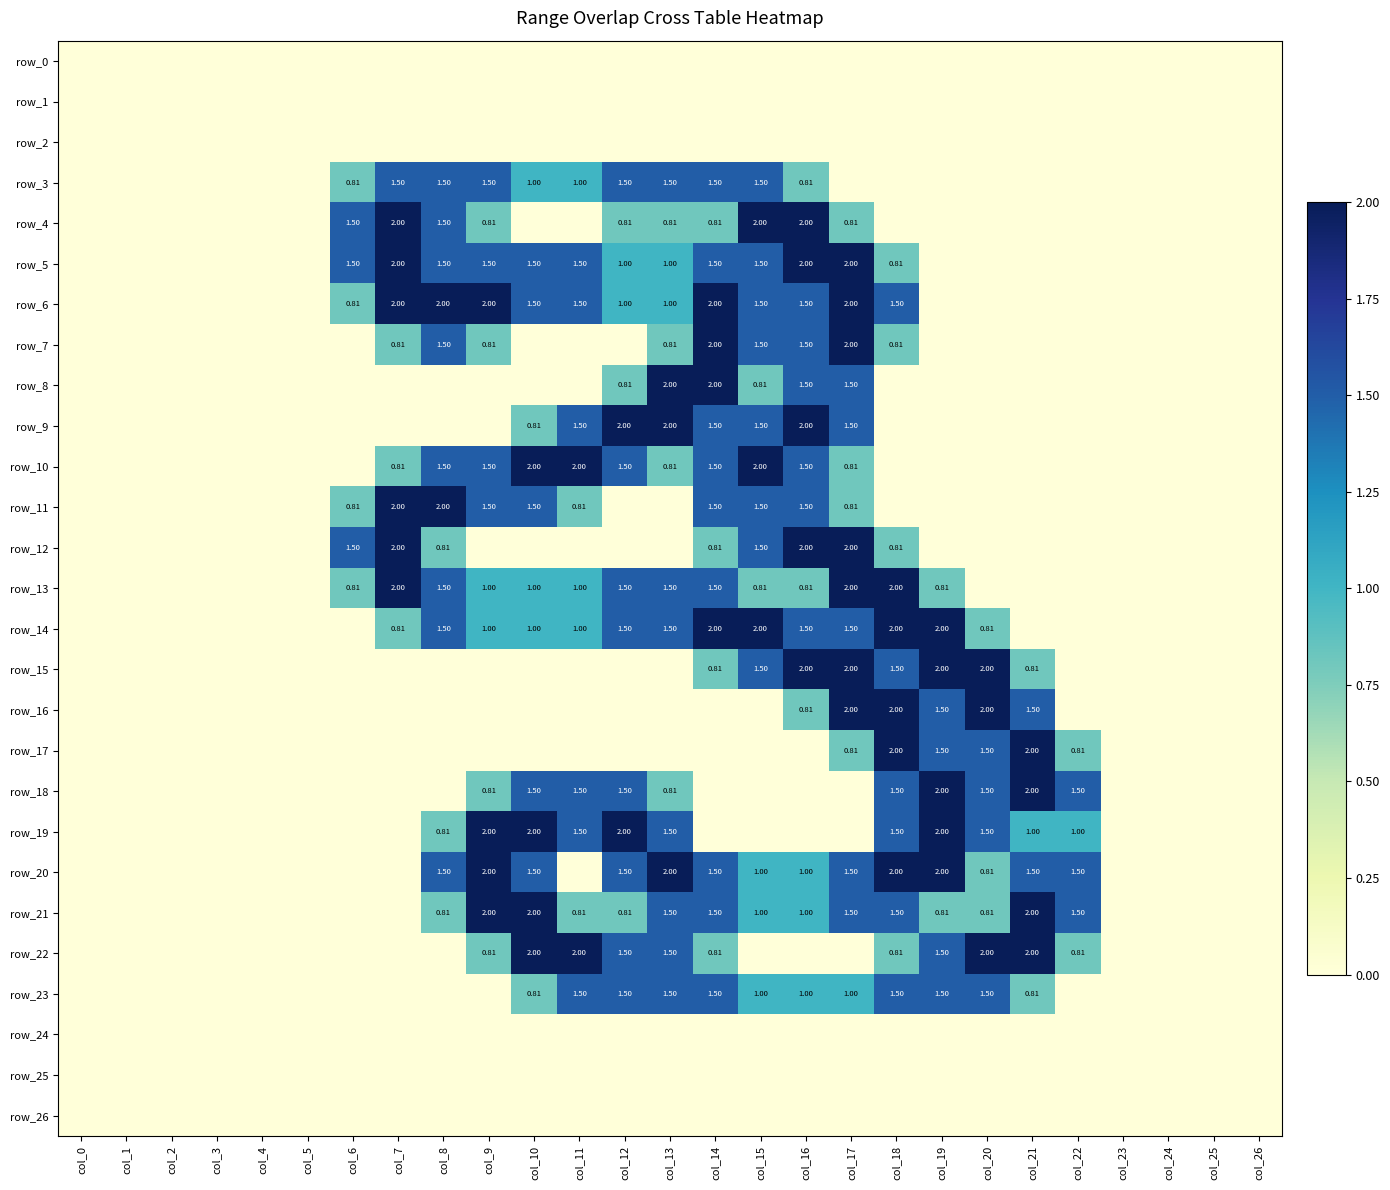

Is it true that row_2 equals 0.0 at col_1?

True